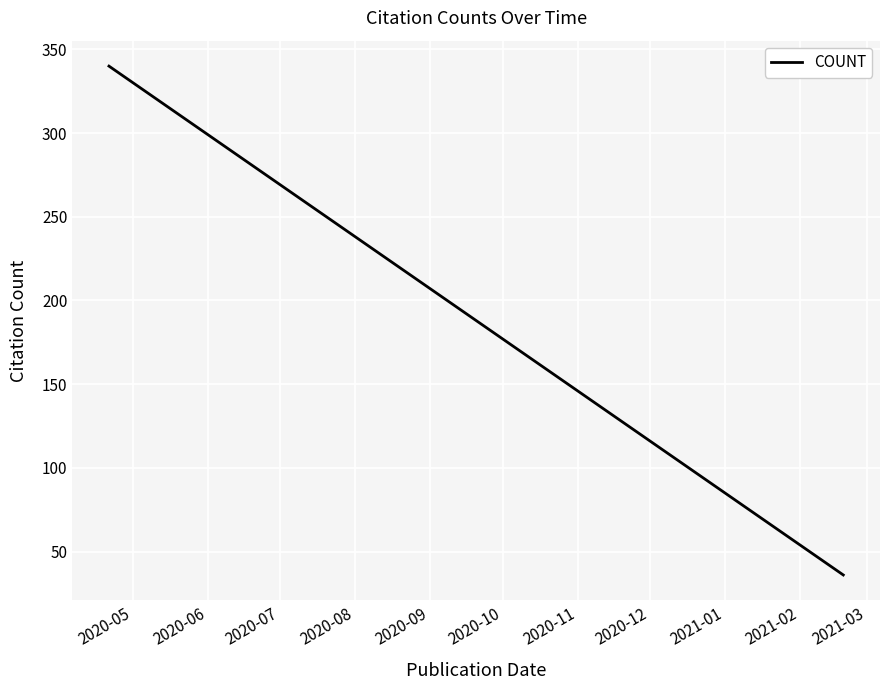

What is the greatest value displayed?

340